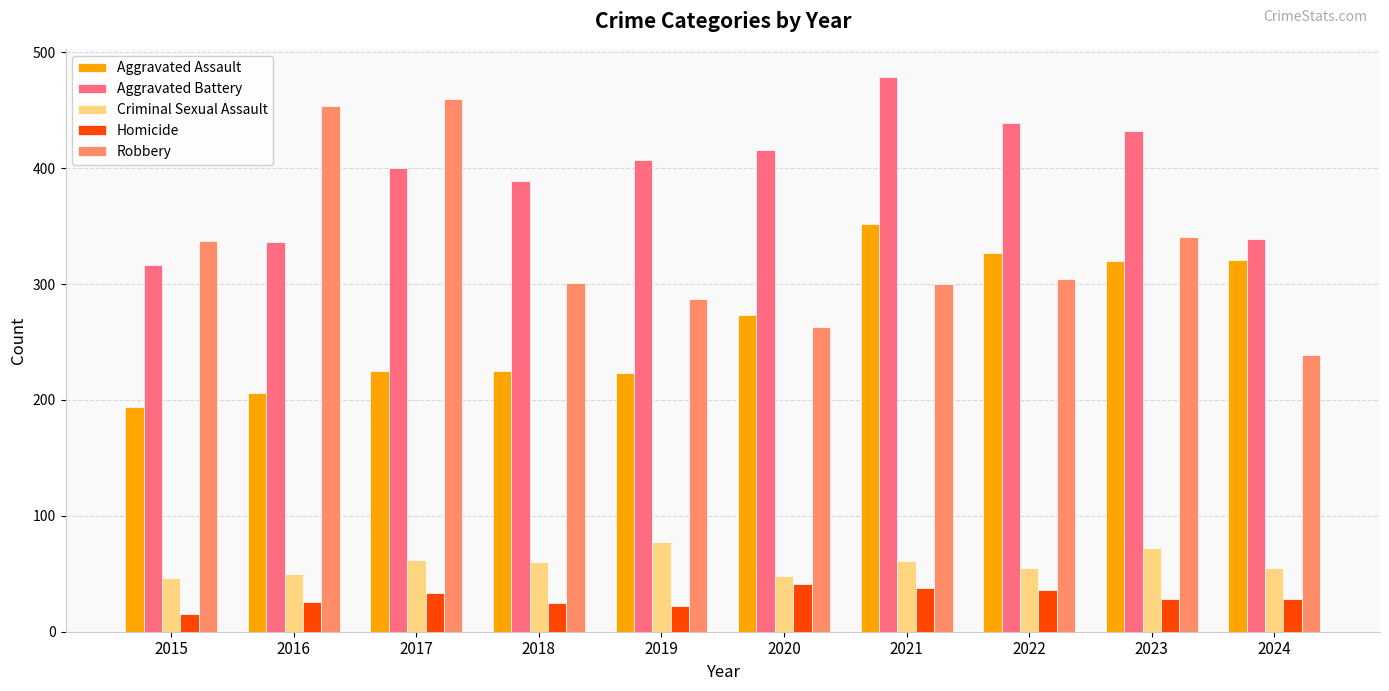

What is the sum of all Homicide values?

292